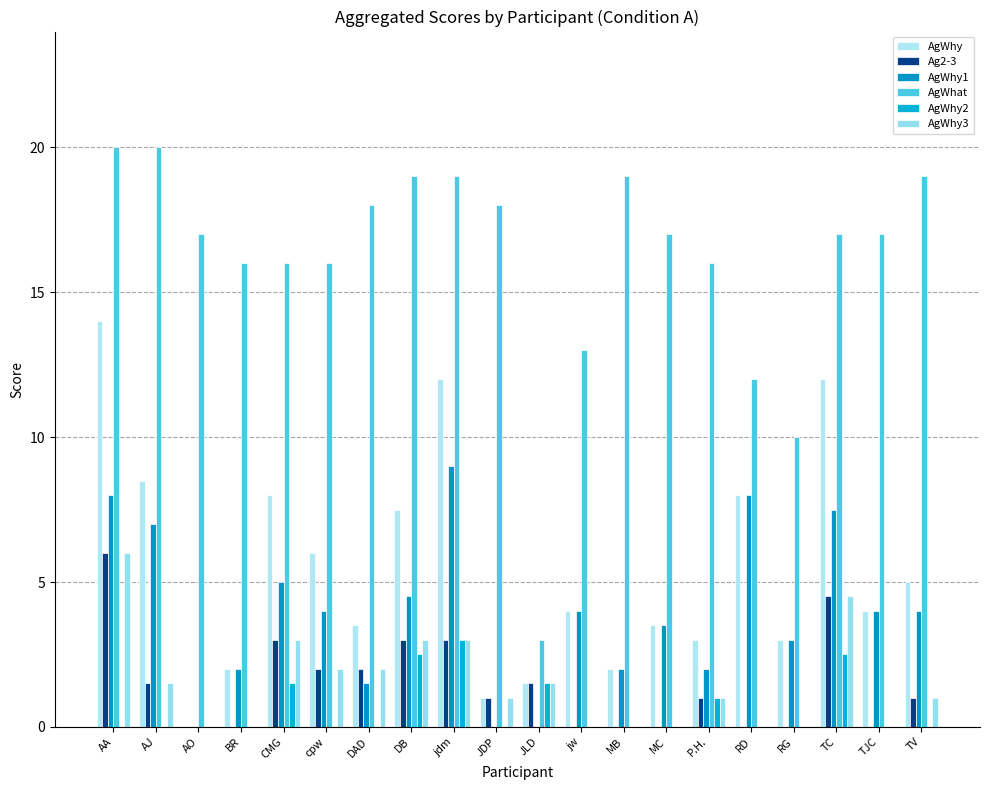

Count the number of data series in this chart.

6